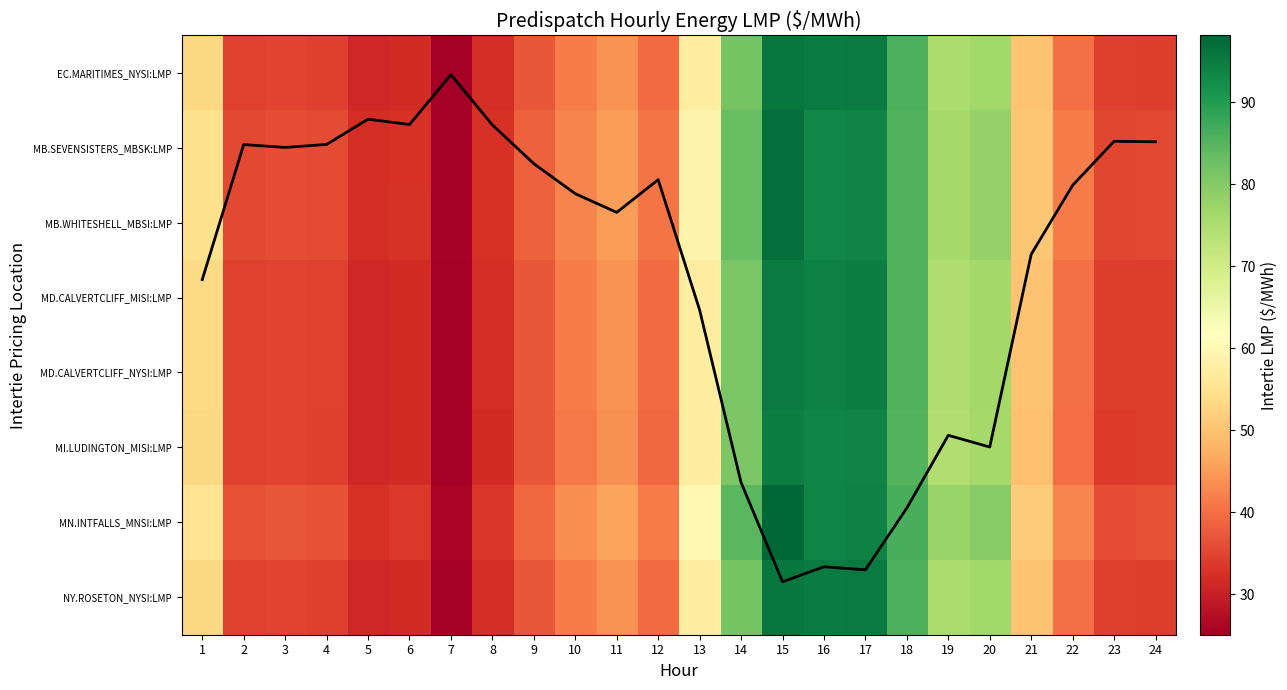

Is the value of MN.INTFALLS_MNSI:LMP at 5 greater than the value of MB.SEVENSISTERS_MBSK:LMP at 4?

No